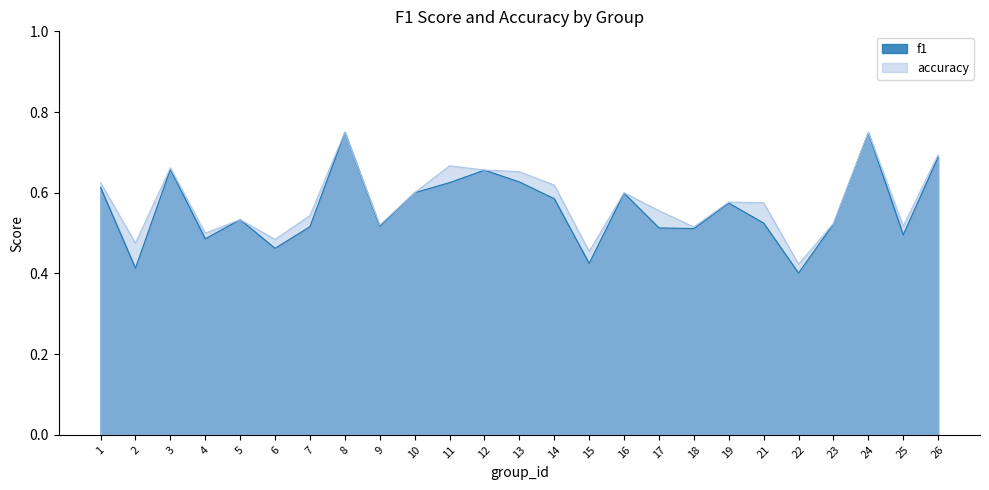

True or false: accuracy and f1 cross at least once.

False